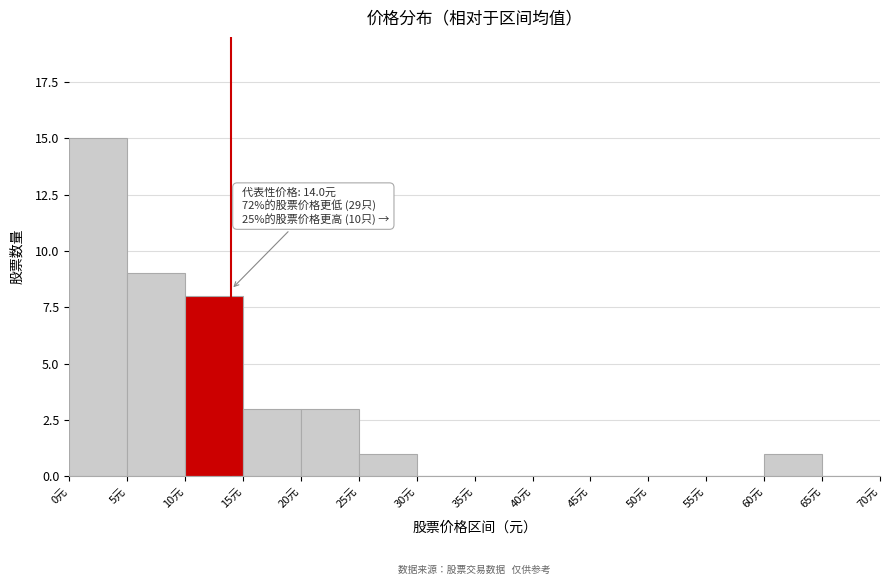

Over which range of the x-axis is the bar tallest?

0 to 5